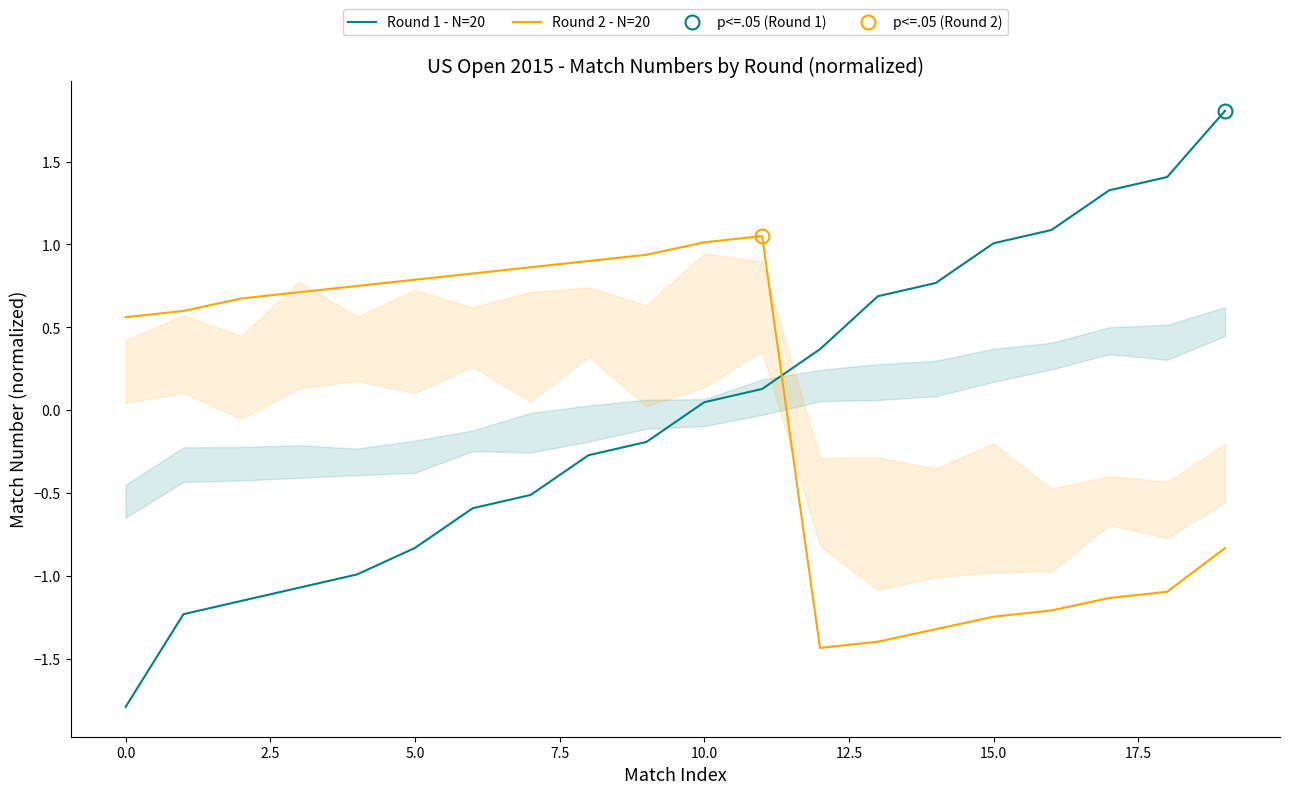

Reading left to right, extract all data points from this chart.

Round 1 - N=20: -1.8	-1.2	-1.2	-1.1	-1.0	-0.8	-0.6	-0.5	-0.3	-0.2	0.0	0.1	0.4	0.7	0.8	1.0	1.1	1.3	1.4	1.8
Round 2 - N=20: 0.6	0.6	0.7	0.7	0.7	0.8	0.8	0.9	0.9	0.9	1.0	1.1	-1.4	-1.4	-1.3	-1.2	-1.2	-1.1	-1.1	-0.8